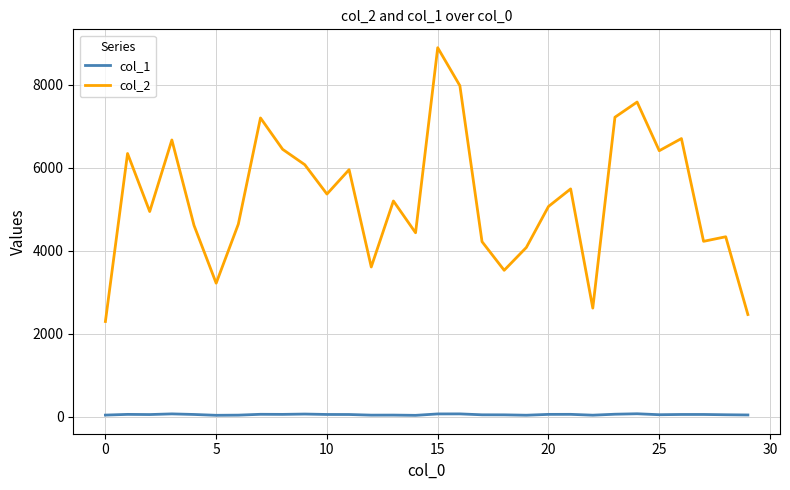

List the series in order of their peak value, highest first.

col_2, col_1